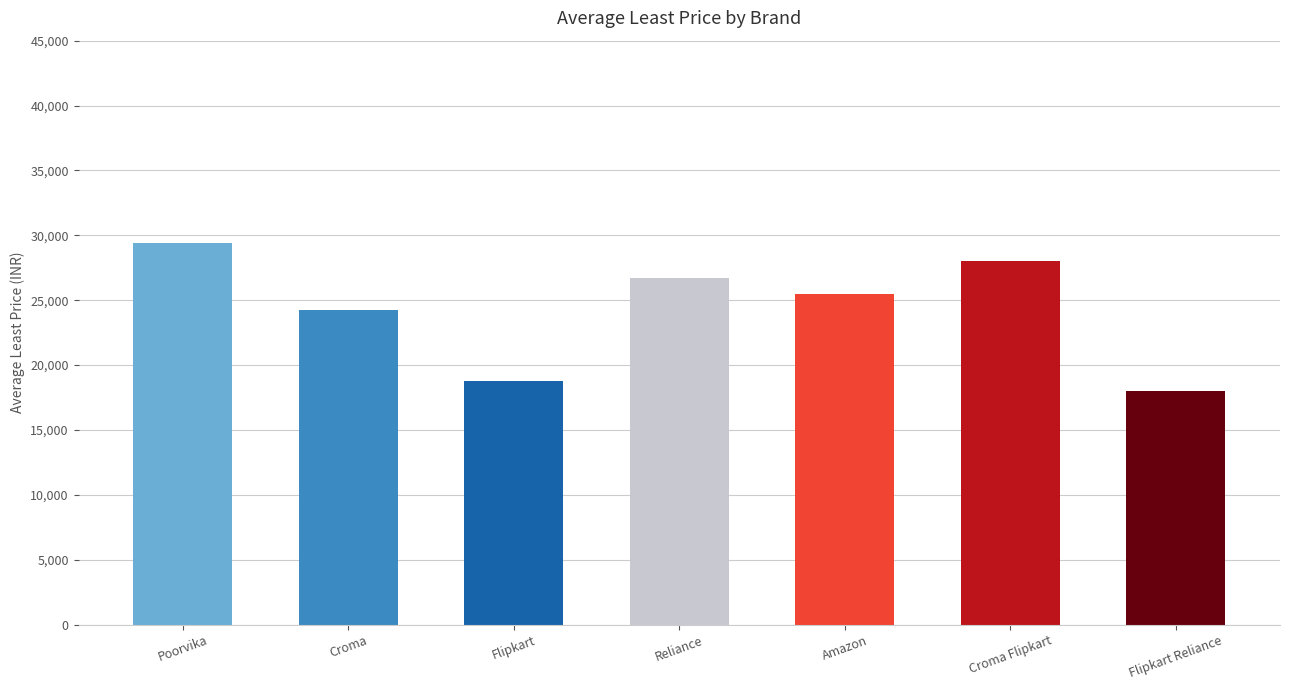

Reading right to left, transcribe all the data shown in this chart.

Flipkart Reliance=17999	Croma Flipkart=27999	Amazon=25494	Reliance=26744	Flipkart=18807	Croma=24242	Poorvika=29444